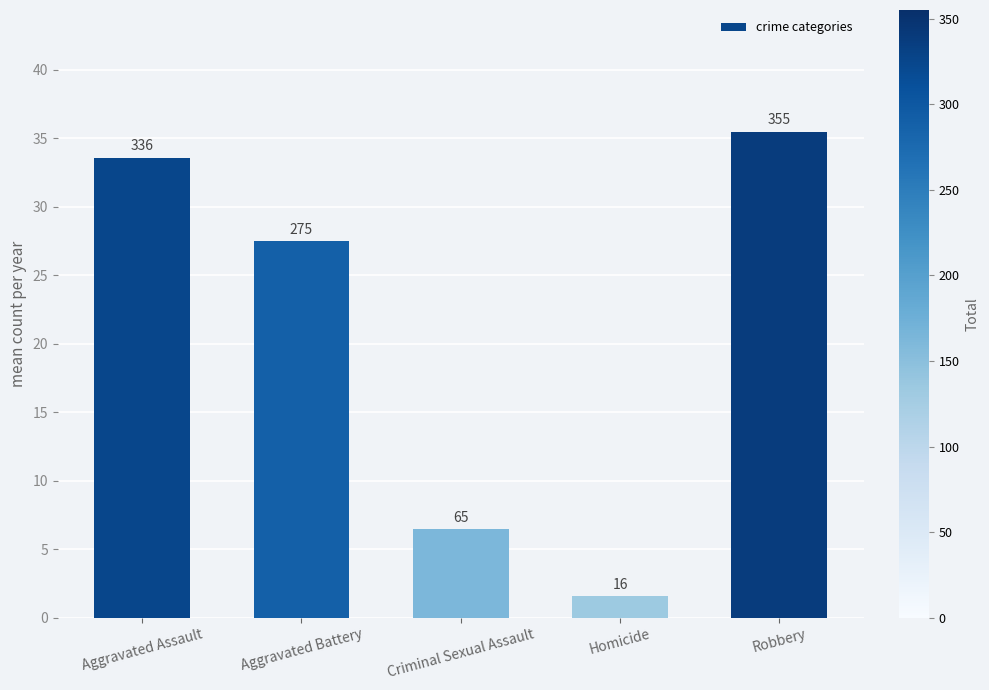

Reading right to left, transcribe all the data shown in this chart.

Robbery=35.5	Homicide=1.6	Criminal Sexual Assault=6.5	Aggravated Battery=27.5	Aggravated Assault=33.6